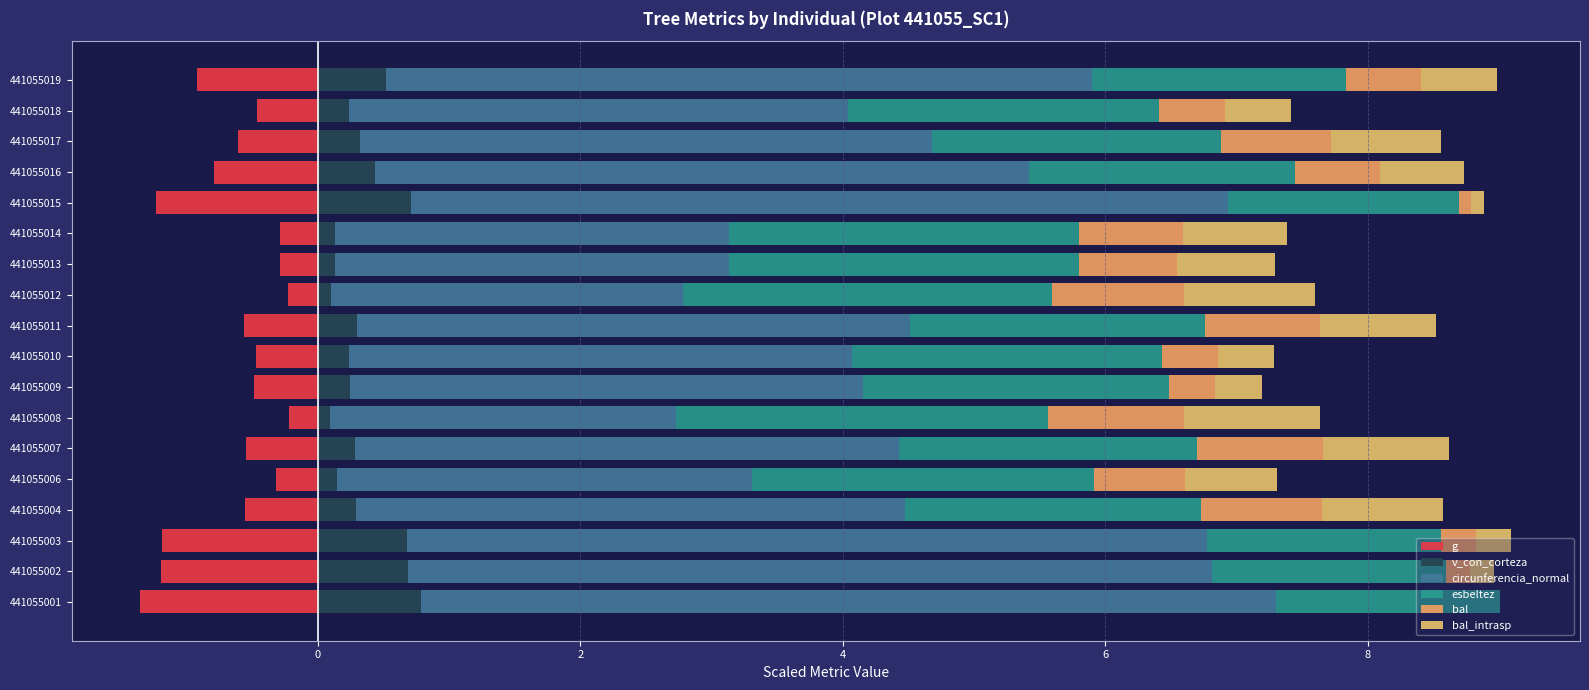

Is the value of esbeltez at 441055001 greater than the value of circunferencia_normal at 441055018?

No